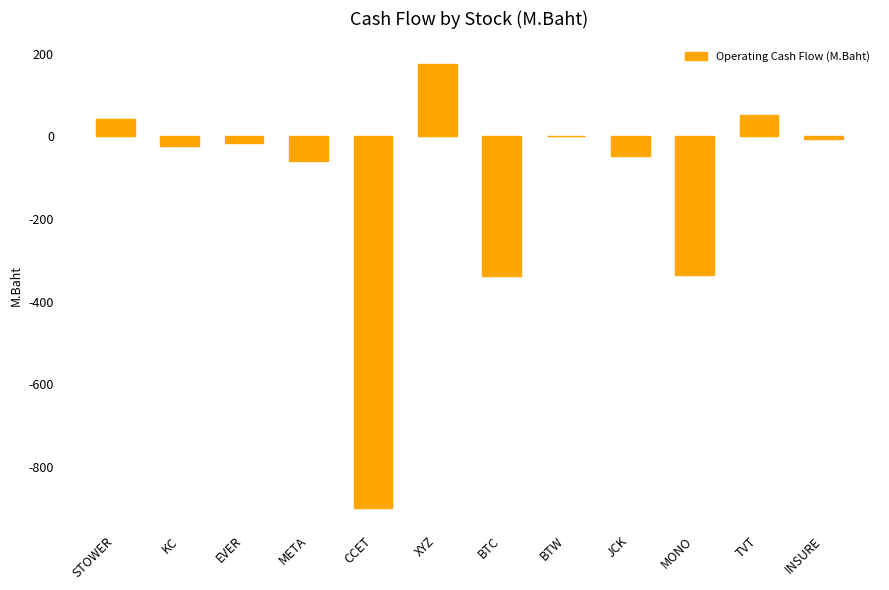

What is the greatest value displayed?

176.4